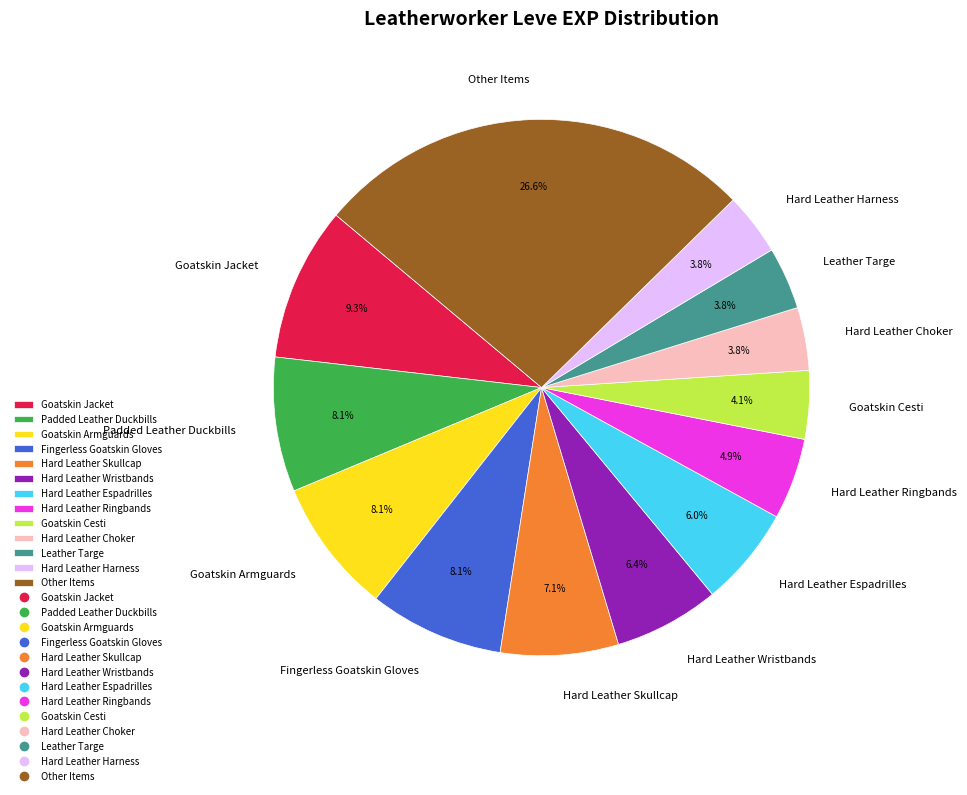

To the nearest percent, what portion does Goatskin Cesti represent?

4%